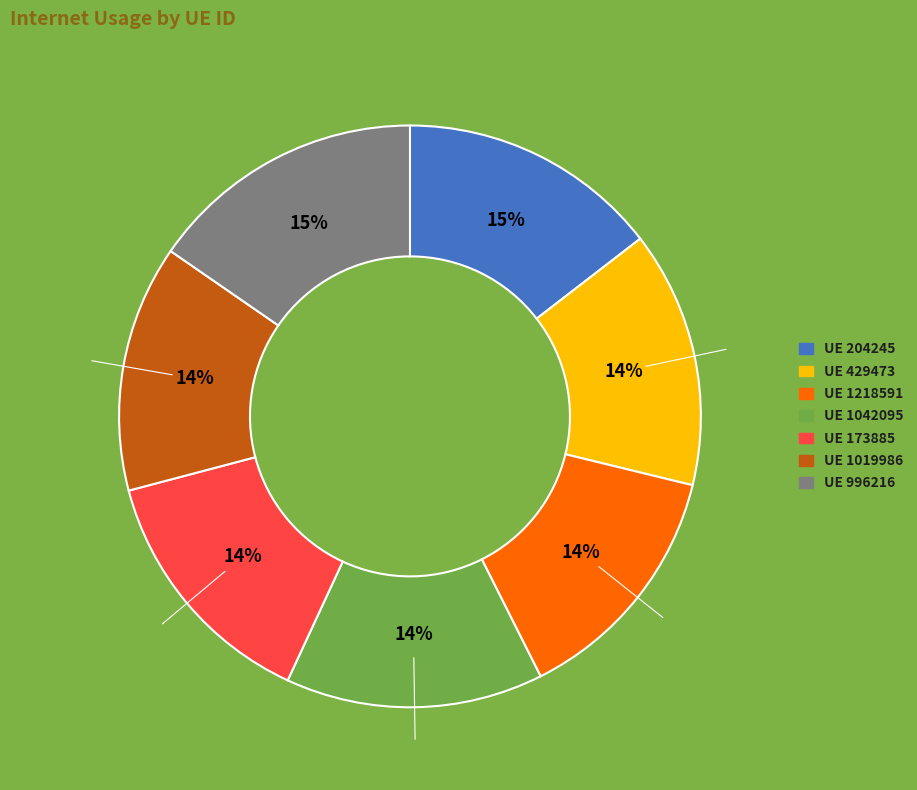

Does any single category account for the majority?

No